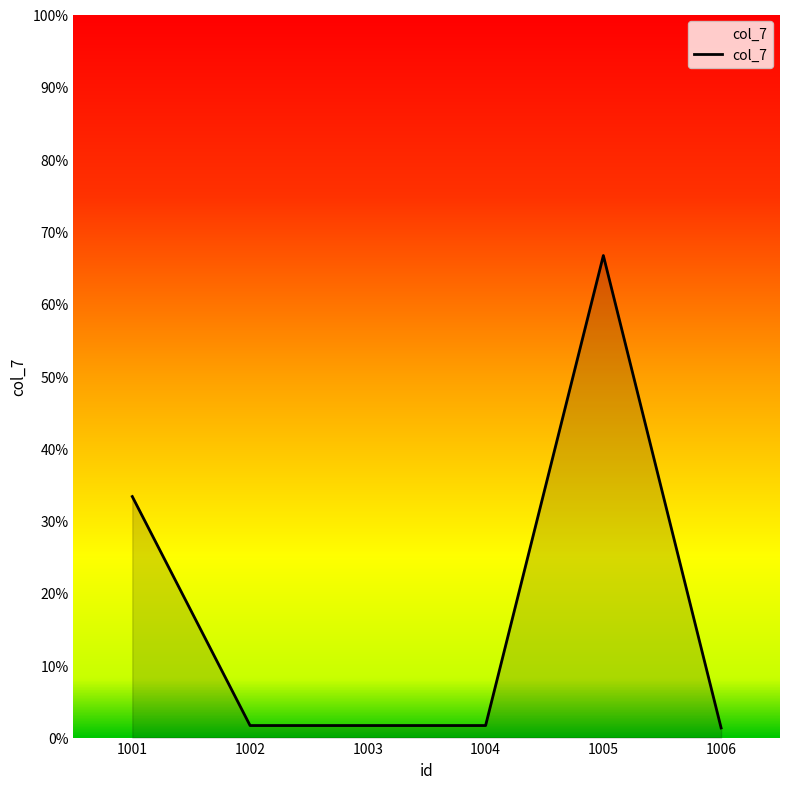

Does the chart have visible grid lines?

No